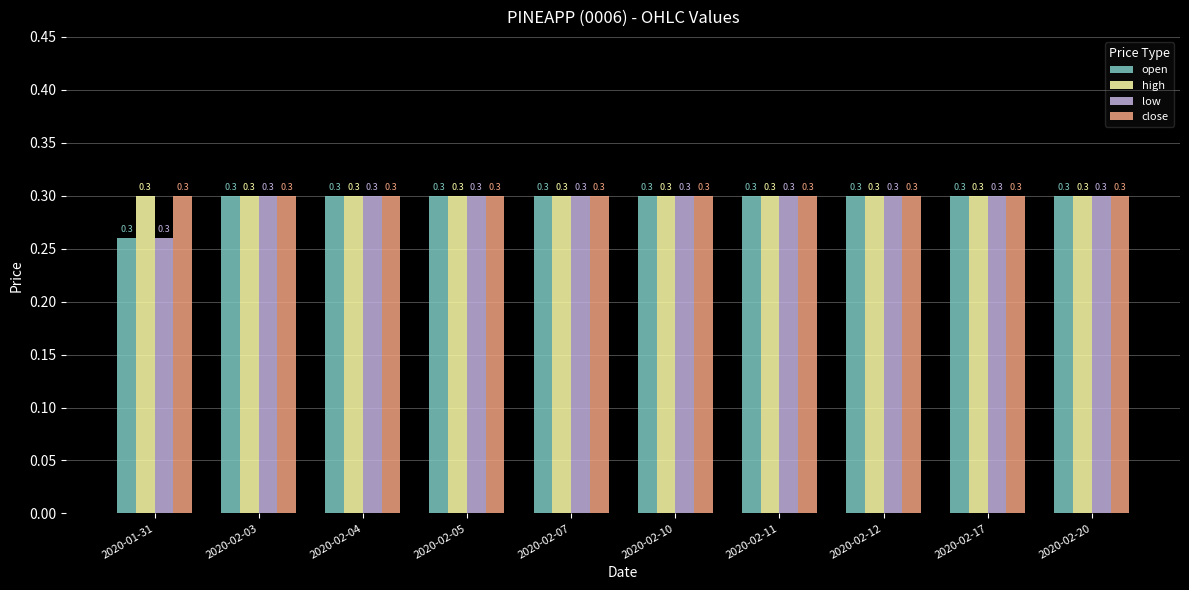

What is the greatest value displayed?

0.3